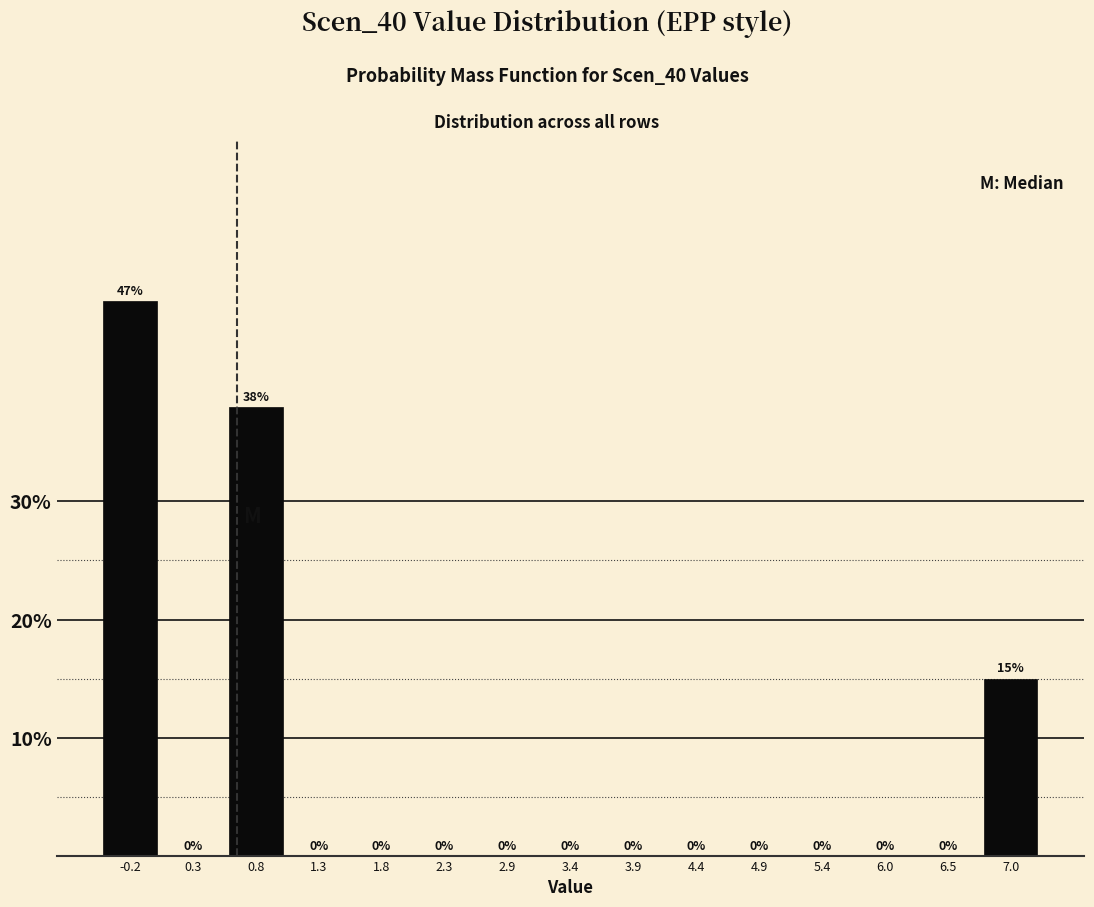

Reading left to right, transcribe this chart: for each bar, give the range it covers on the x-axis and its height. The bar edges are not printed on the chart, so give them approximately, as read against the axis.

-0.5 to 0.0: 47
0.0 to 0.5: 0
0.5 to 1.1: 38
1.1 to 1.6: 0
1.6 to 2.1: 0
2.1 to 2.6: 0
2.6 to 3.1: 0
3.1 to 3.6: 0
3.6 to 4.2: 0
4.2 to 4.7: 0
4.7 to 5.2: 0
5.2 to 5.7: 0
5.7 to 6.2: 0
6.2 to 6.7: 0
6.7 to 7.3: 15